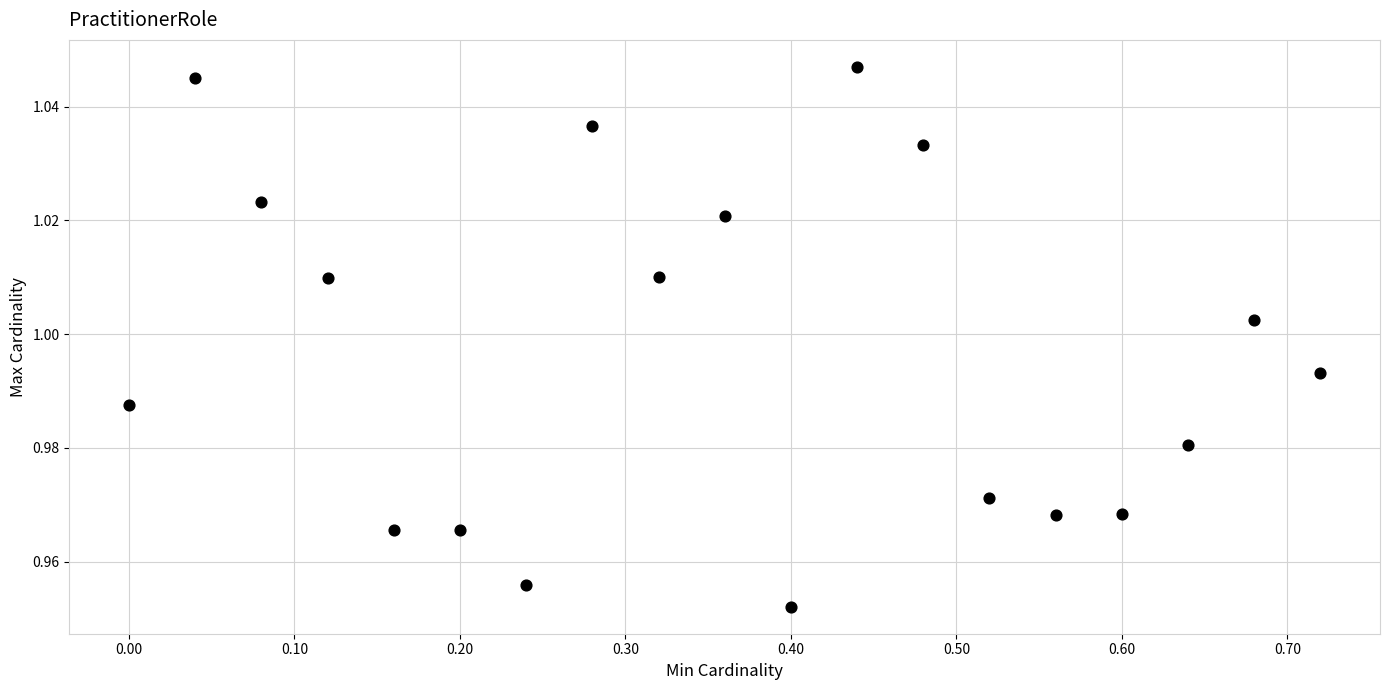

What is the range of X values (max minus min)?

0.7